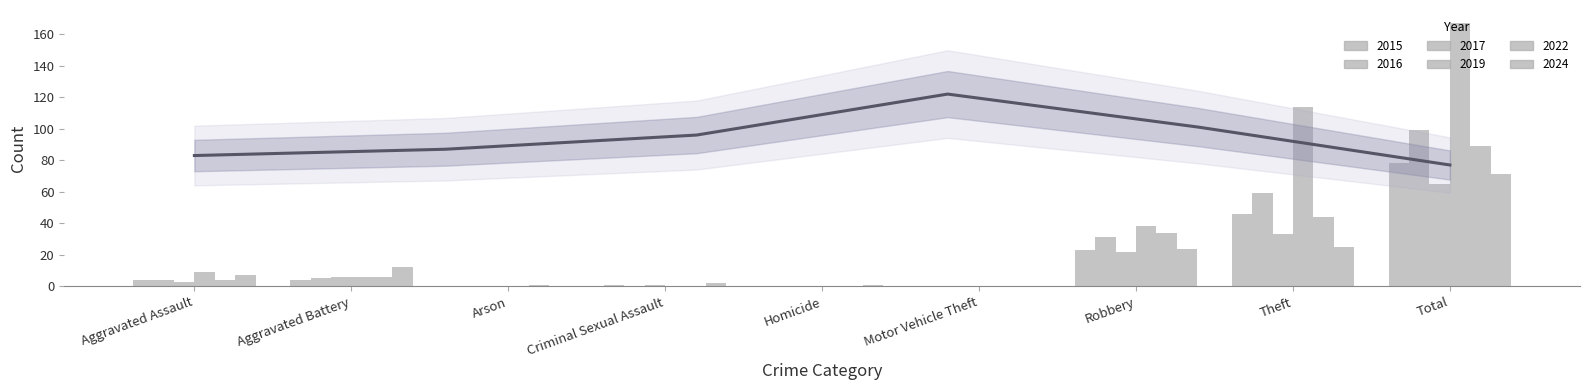

Does the chart contain stacked bars?

No